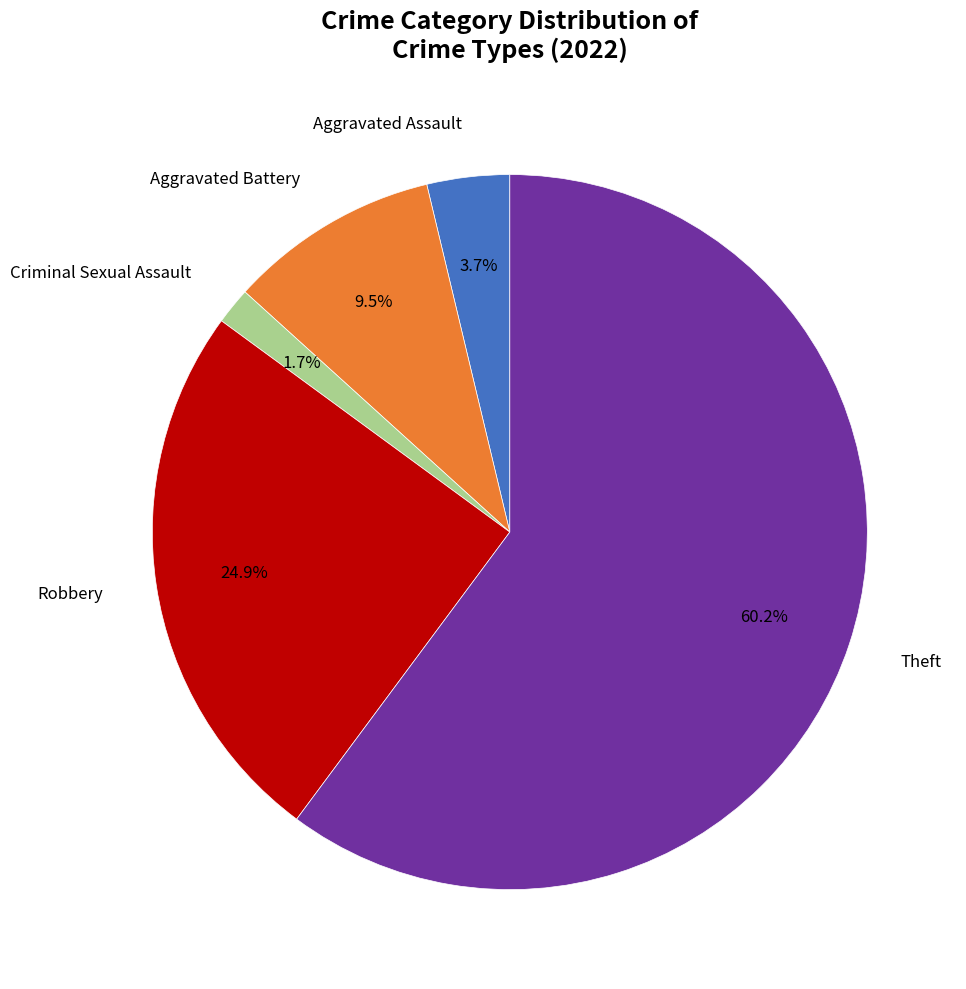

How many segments does this pie chart have?

5